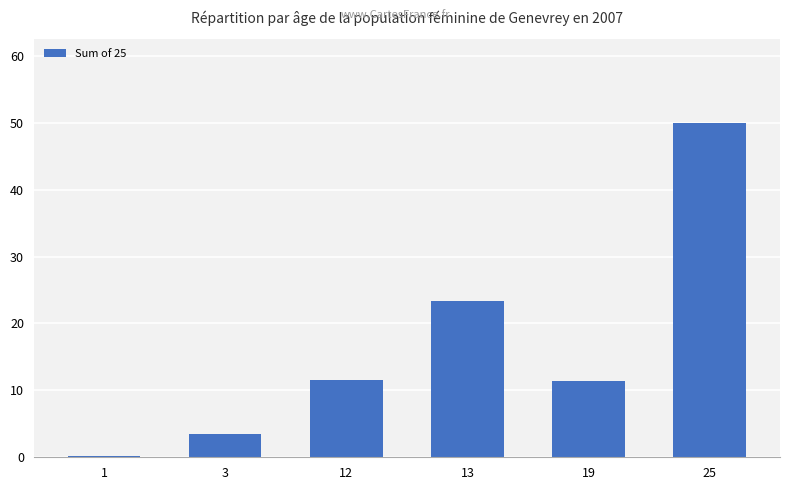

What is the value of the 3rd bar from the left?

11.5